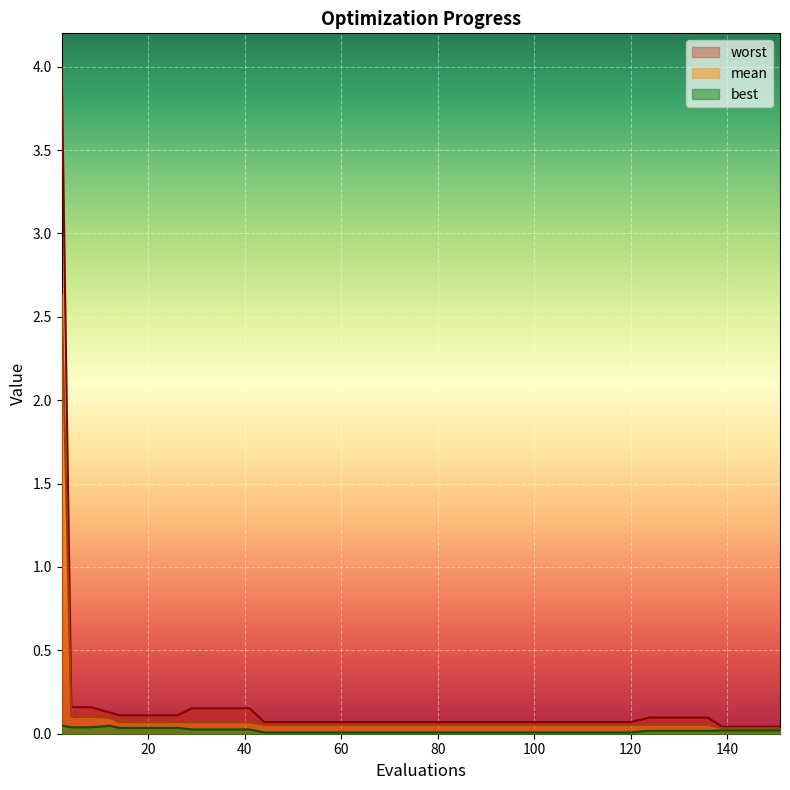

True or false: worst has a value of 0.1 at 112.

True